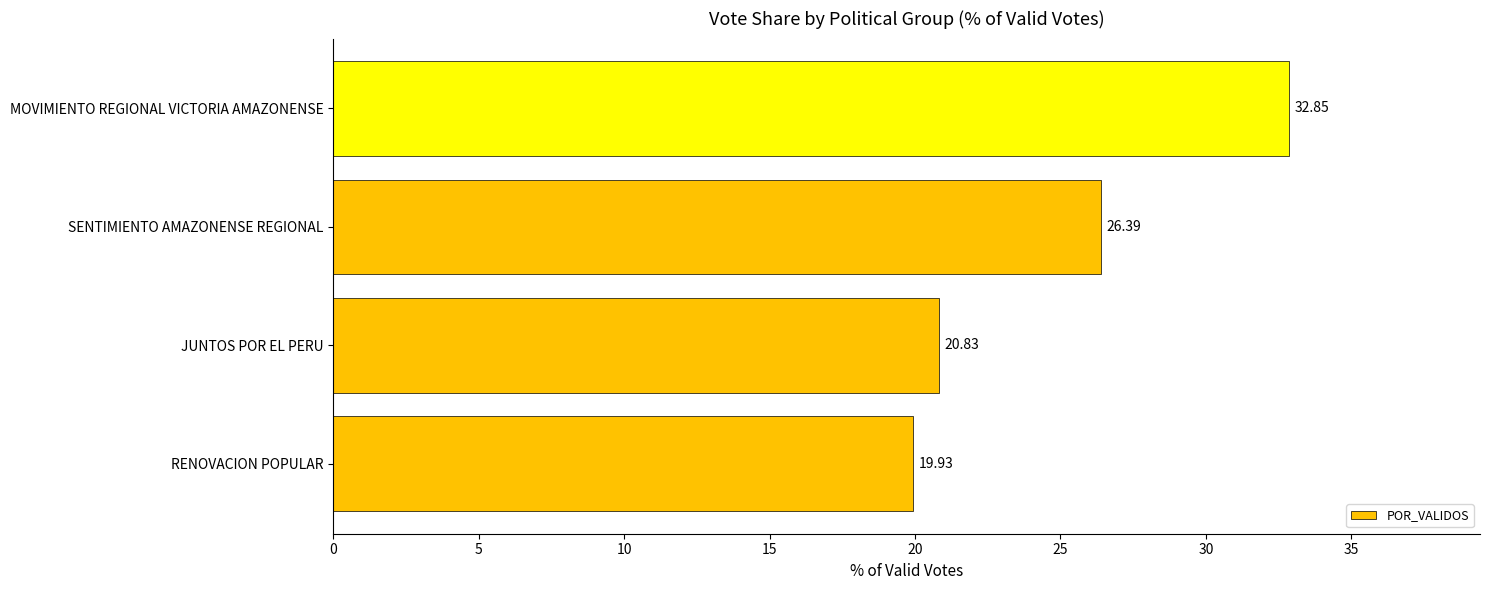

Rank the categories by value from lowest to highest.

RENOVACION POPULAR, JUNTOS POR EL PERU, SENTIMIENTO AMAZONENSE REGIONAL, MOVIMIENTO REGIONAL VICTORIA AMAZONENSE